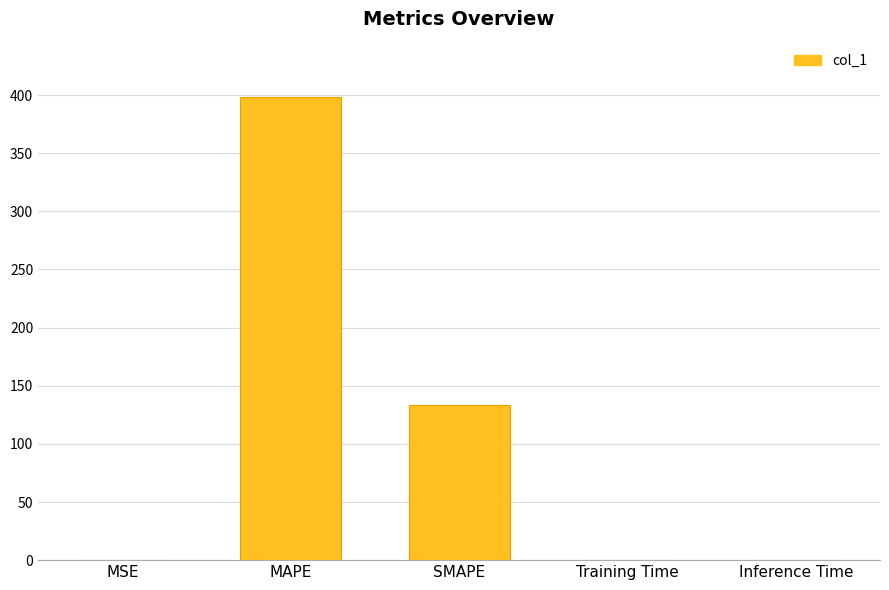

At which category does the chart reach its peak across all series?

MAPE